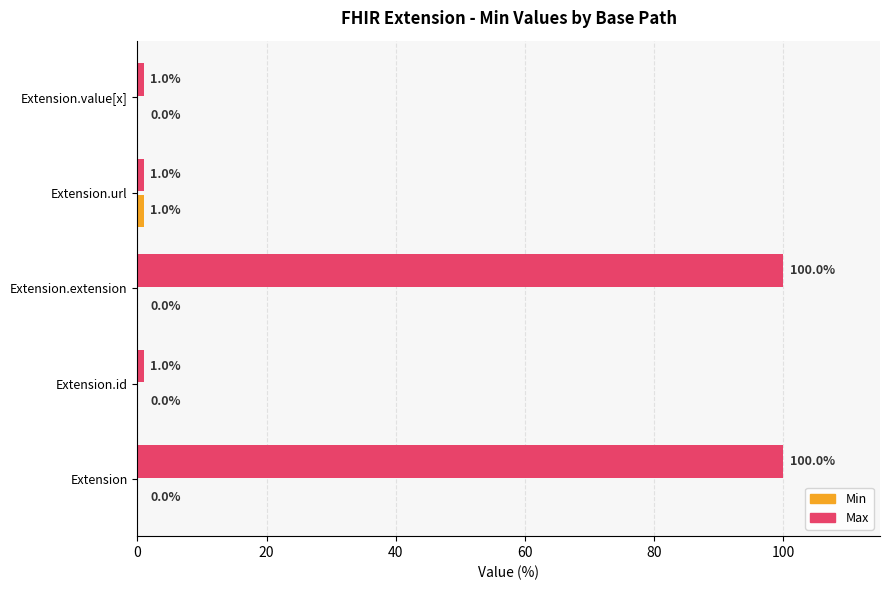

How many categories are shown in the chart?

5